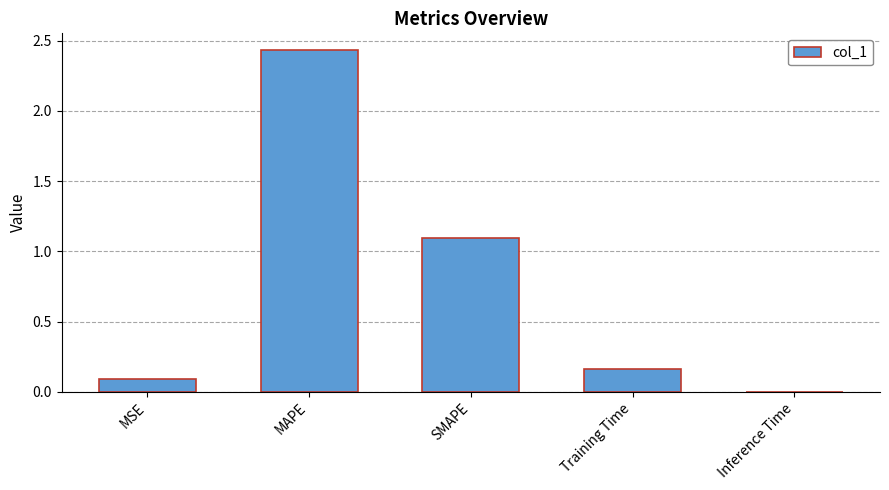

What is the sum of all values?

3.8